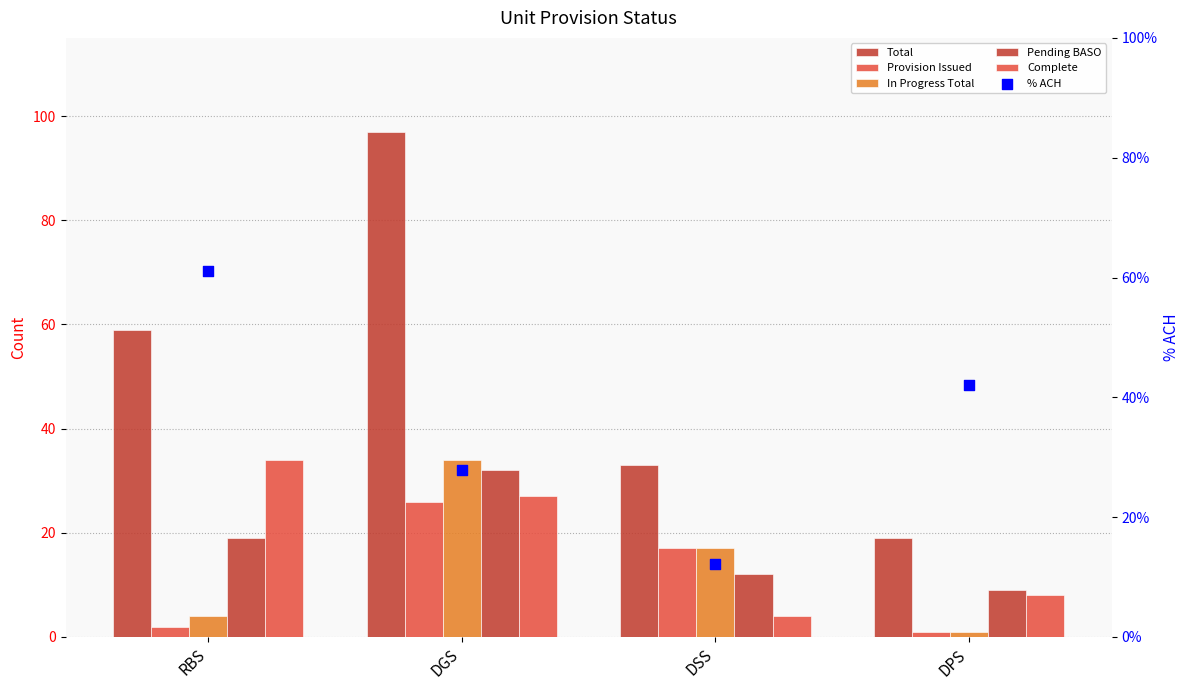

What are all the series names shown in the legend?

Total, Provision Issued, In Progress Total, Pending BASO, Complete, % ACH